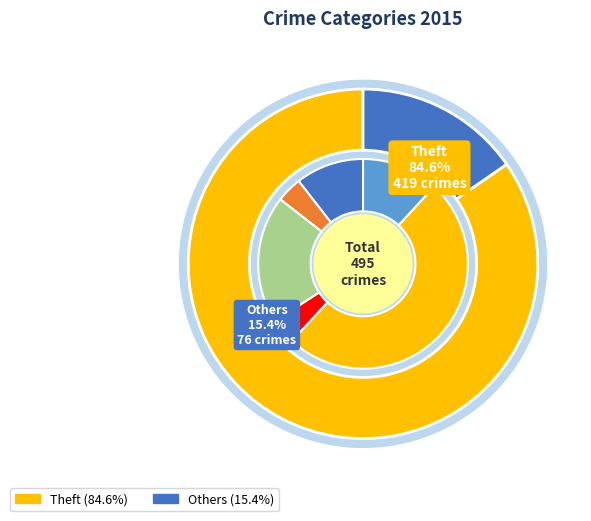

Is the sum of Criminal Sexual Assault and Burglary greater than half?

No